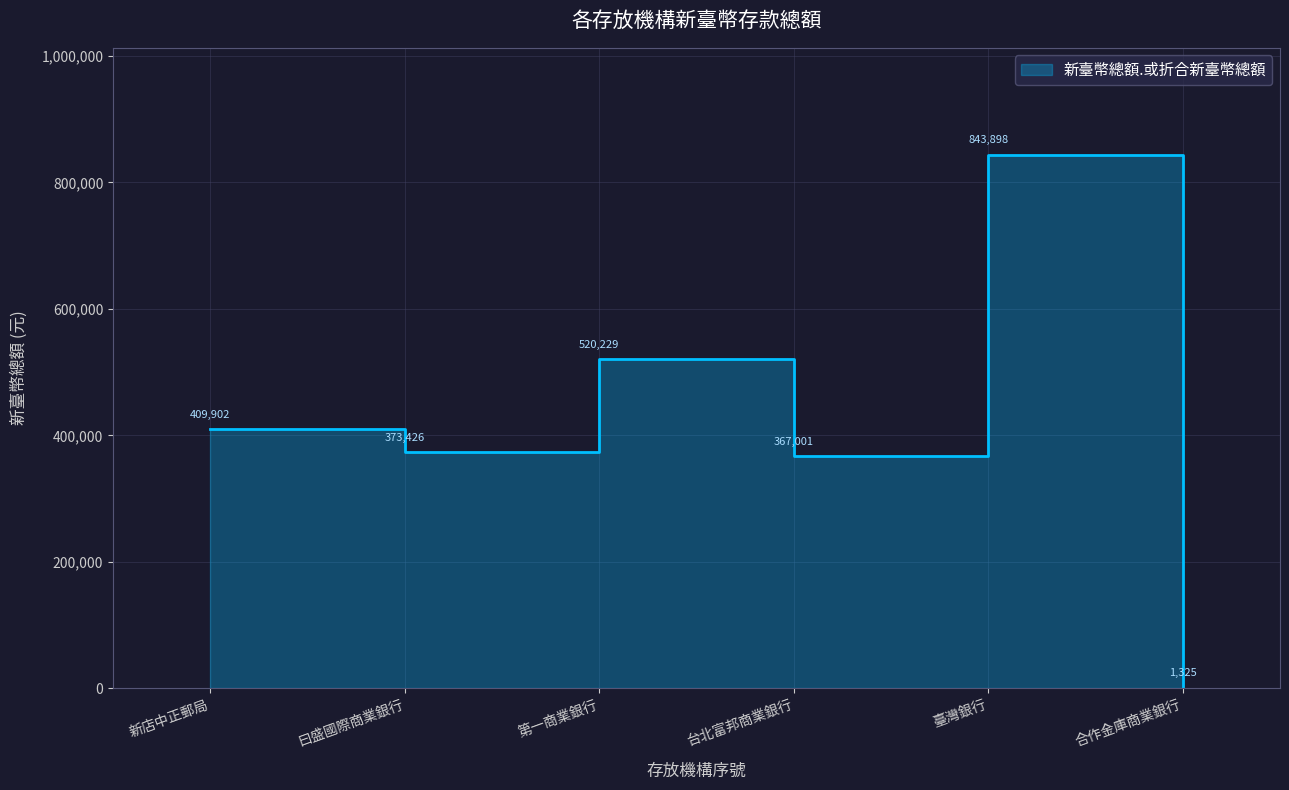

How many points are lower than both their immediate neighbors (excluding endpoints)?

2